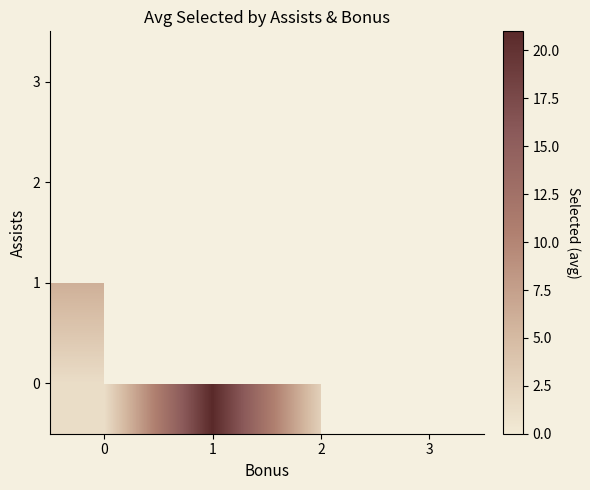

Which category has the highest value in the 0 series?

1